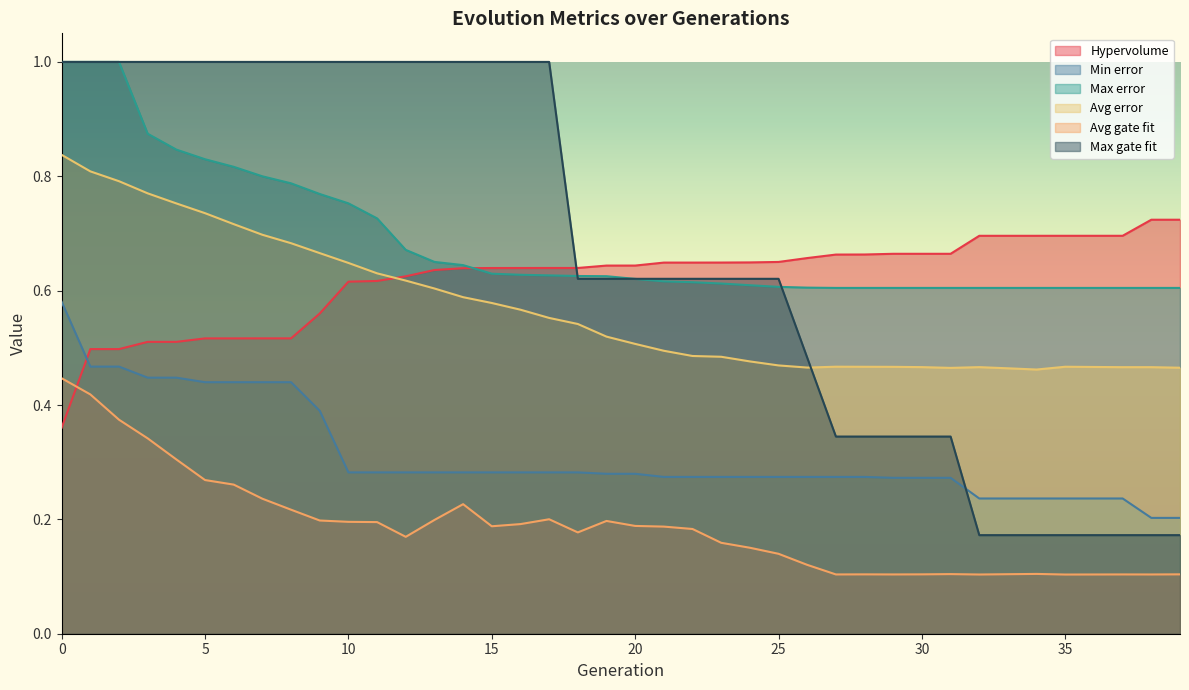

True or false: Avg error and Max error cross at least once.

False